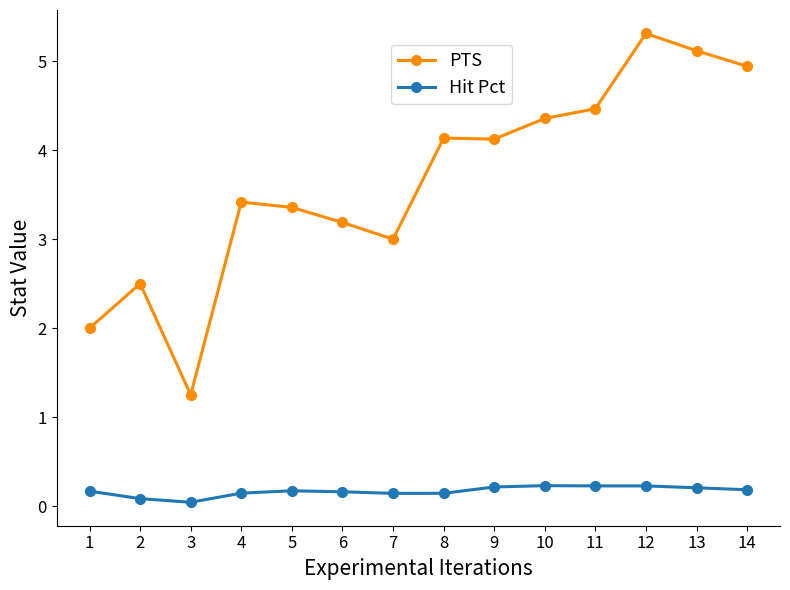

How many lines are shown in the chart?

2